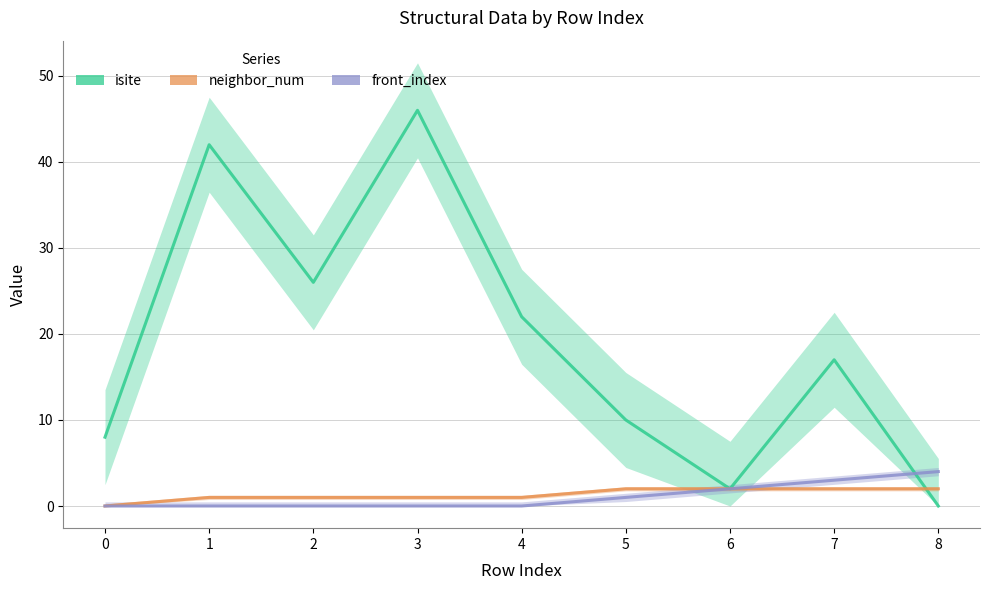

True or false: front_index and neighbor_num intersect in this chart.

False